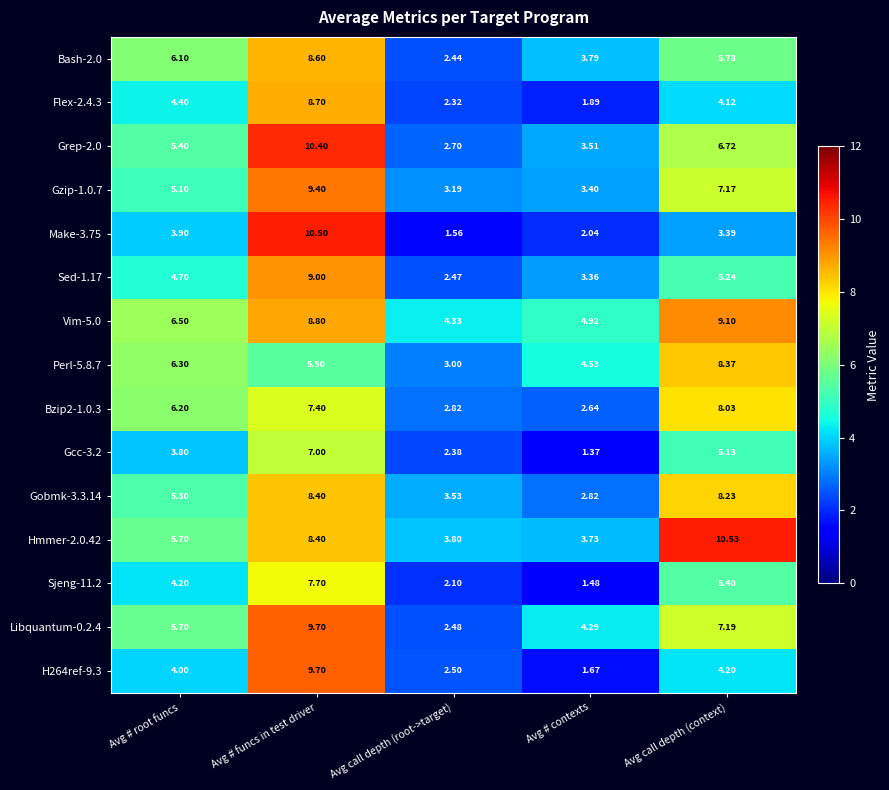

How many distinct data groups are displayed?

15